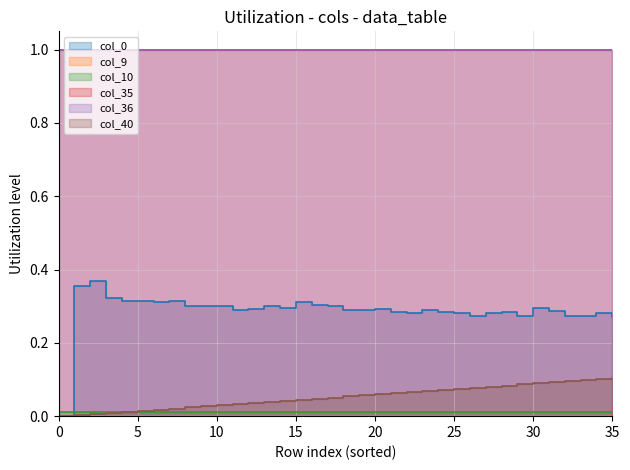

The col_0 series shows 0.6 at 4. True or false?

False